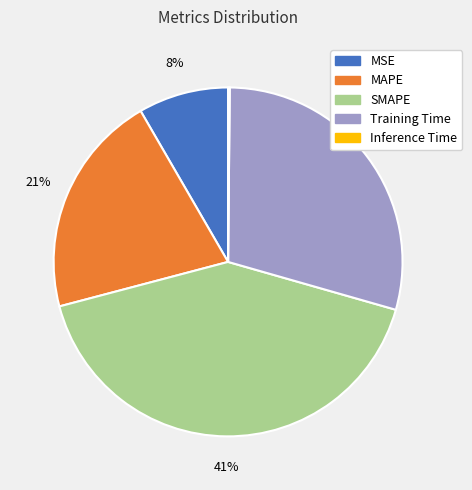

Which slice is the largest?

SMAPE